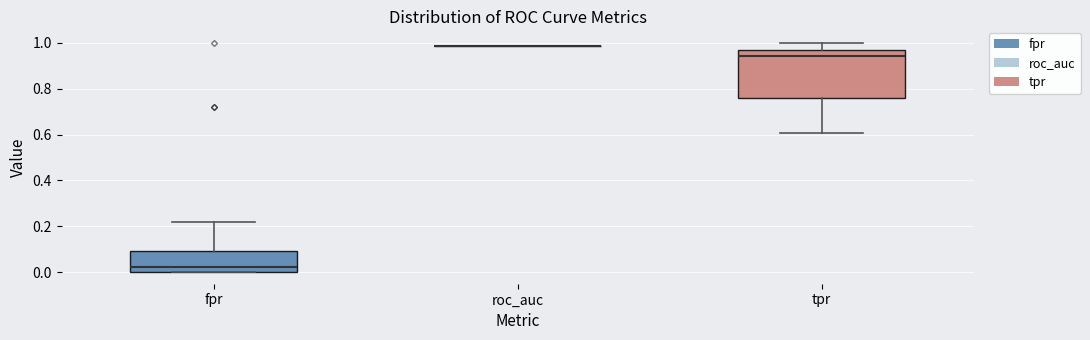

Comparing the boxes themselves (not the whiskers), which one is the tallest?

tpr